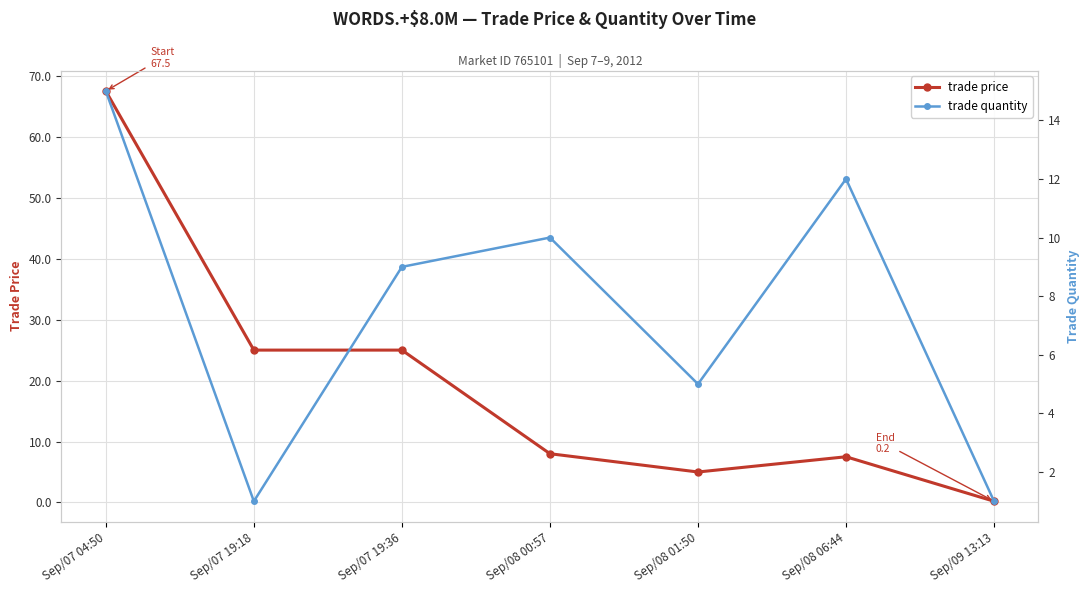

Count the number of categories in the chart.

7